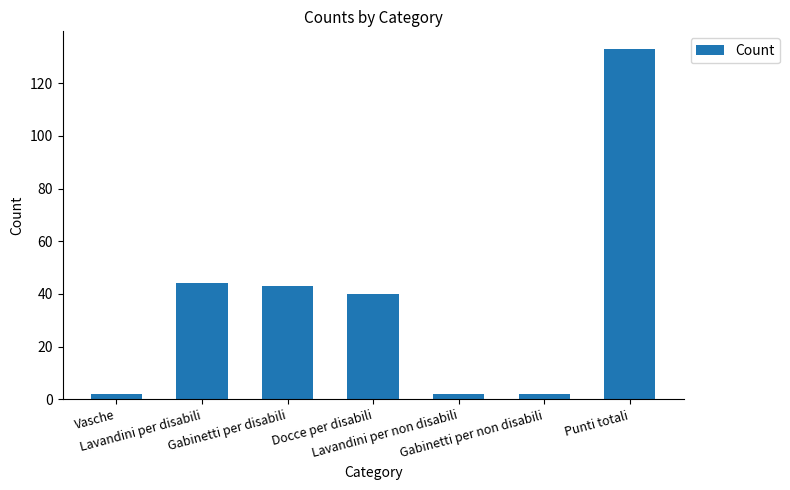

Between Gabinetti per non disabili and Gabinetti per disabili, which is larger?

Gabinetti per disabili